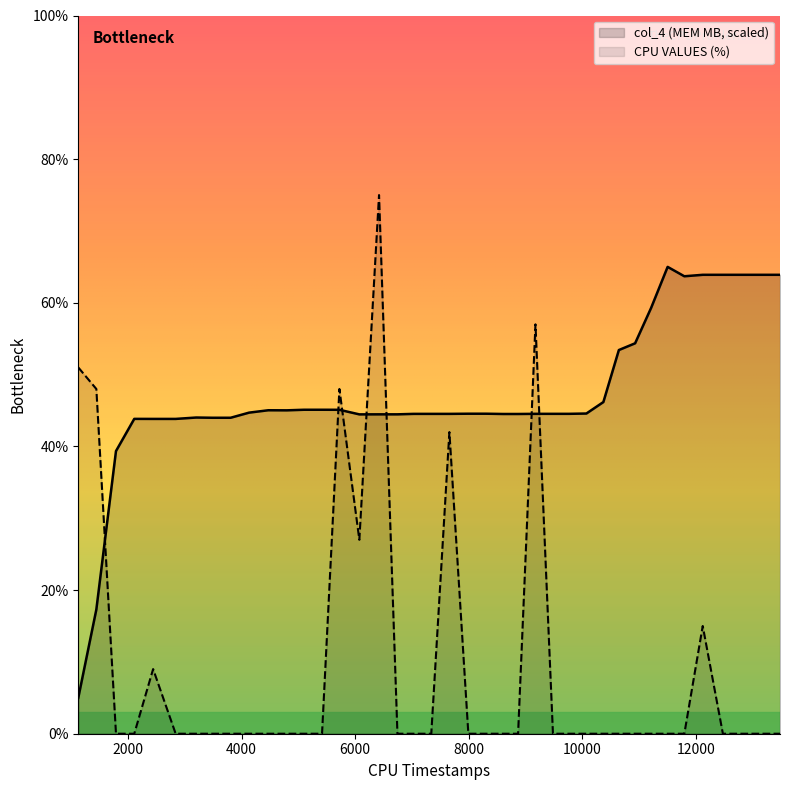

How many intersections are there between CPU VALUES (%) and col_4?

7